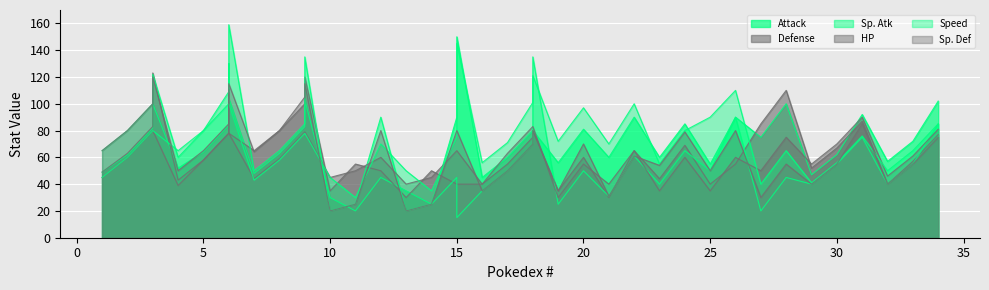

At which category is the sum across all series the highest?

6